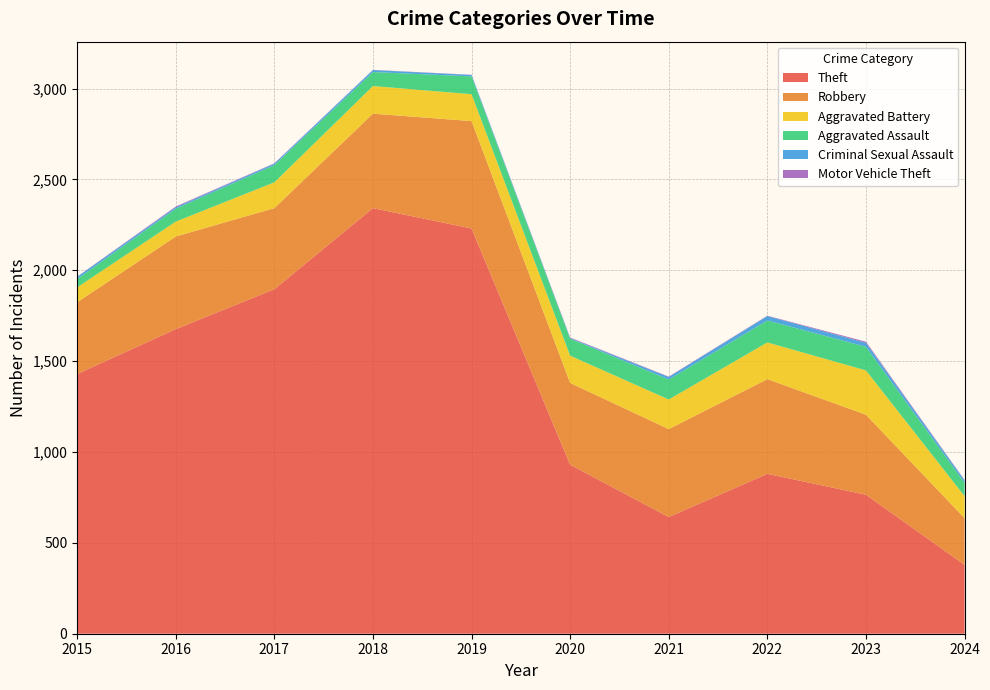

Reading right to left, list all the values displayed in this chart.

Theft: 2024=379	2023=765	2022=880	2021=642	2020=930	2019=2230	2018=2342	2017=1896	2016=1676	2015=1429
Robbery: 2024=257	2023=440	2022=521	2021=484	2020=450	2019=591	2018=520	2017=446	2016=510	2015=395
Aggravated Battery: 2024=121	2023=244	2022=202	2021=163	2020=150	2019=148	2018=152	2017=142	2016=82	2015=82
Aggravated Assault: 2024=74	2023=130	2022=121	2021=110	2020=94	2019=98	2018=77	2017=95	2016=71	2015=46
Criminal Sexual Assault: 2024=13	2023=22	2022=24	2021=14	2020=3	2019=8	2018=11	2017=8	2016=8	2015=12
Motor Vehicle Theft: 2024=2	2023=6	2022=2	2021=2	2020=3	2019=1	2018=1	2017=2	2016=4	2015=1